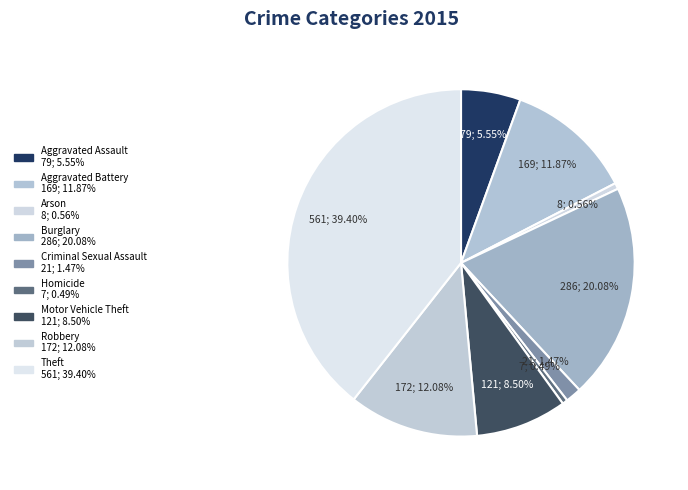

What percentage is the Robbery slice, to the nearest percent?

12%